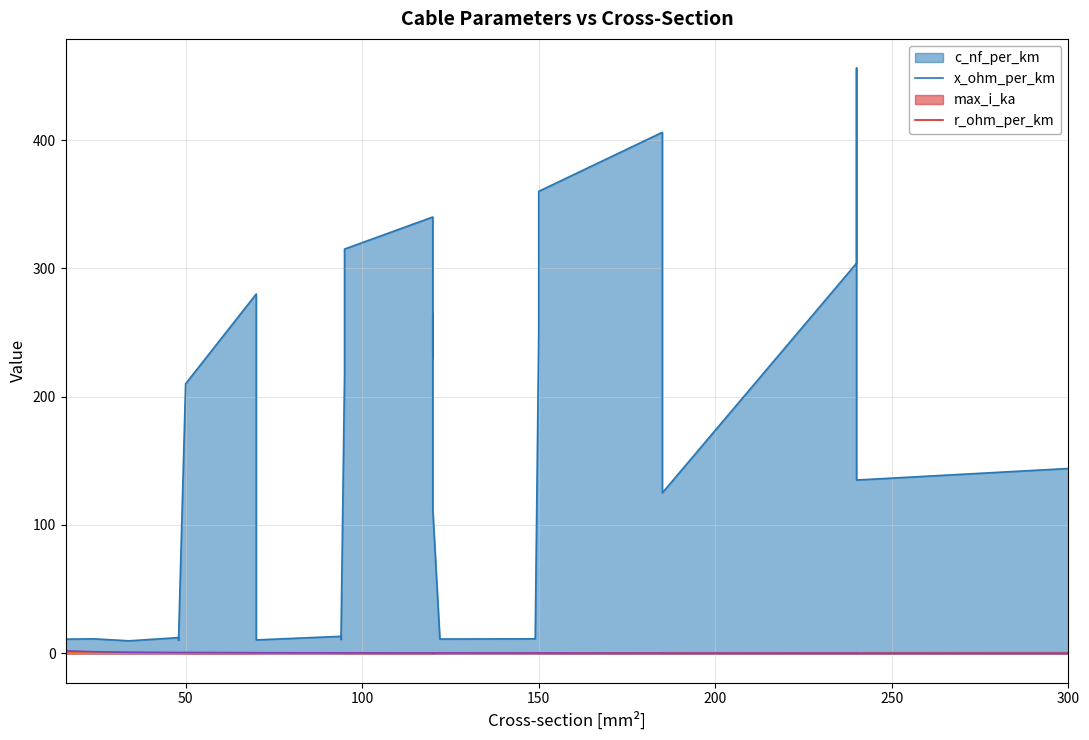

List the series in order of their peak value, lowest first.

x_ohm_per_km, max_i_ka, r_ohm_per_km, c_nf_per_km